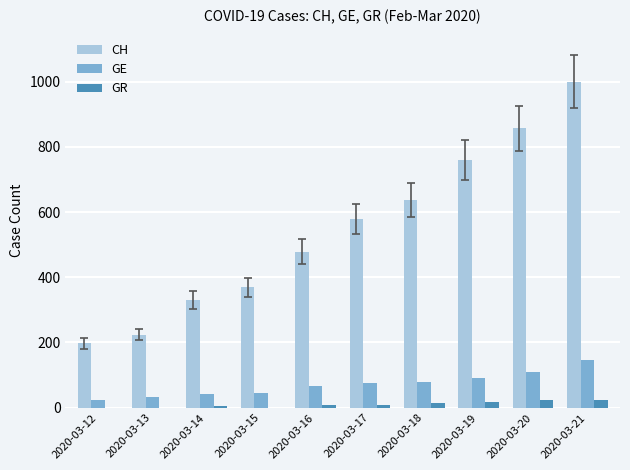

Which series changed the most between 2020-03-17 and 2020-03-21?

CH